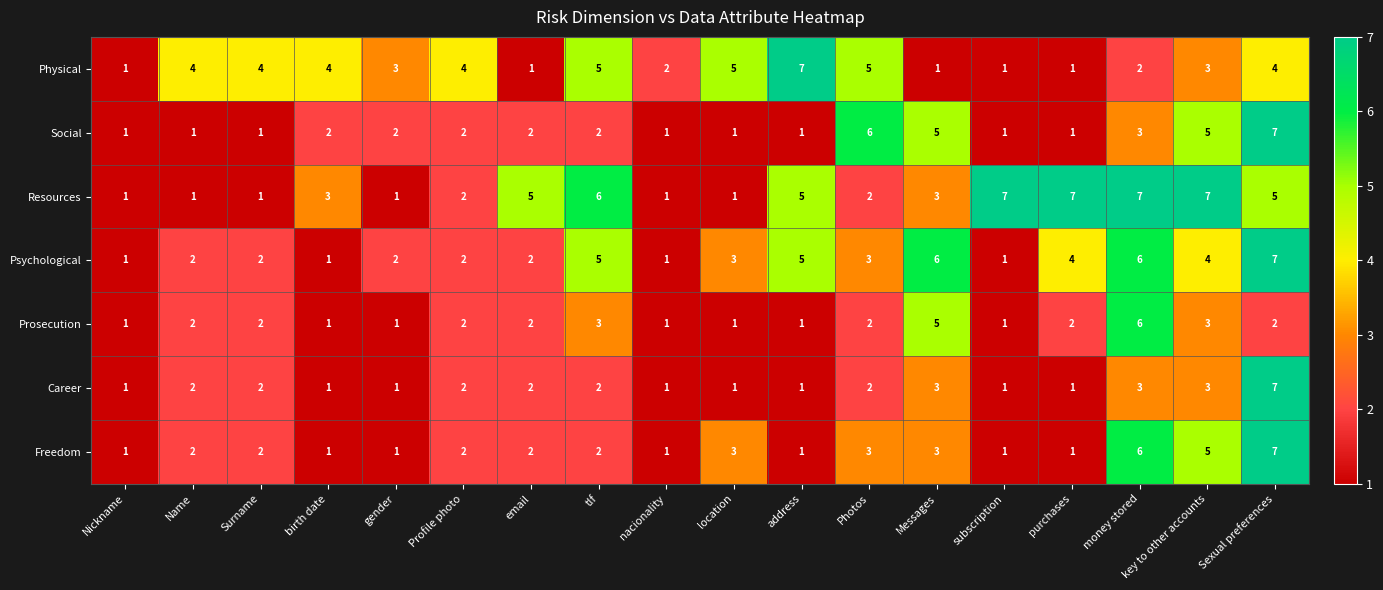

What is the maximum value shown in the chart?

7